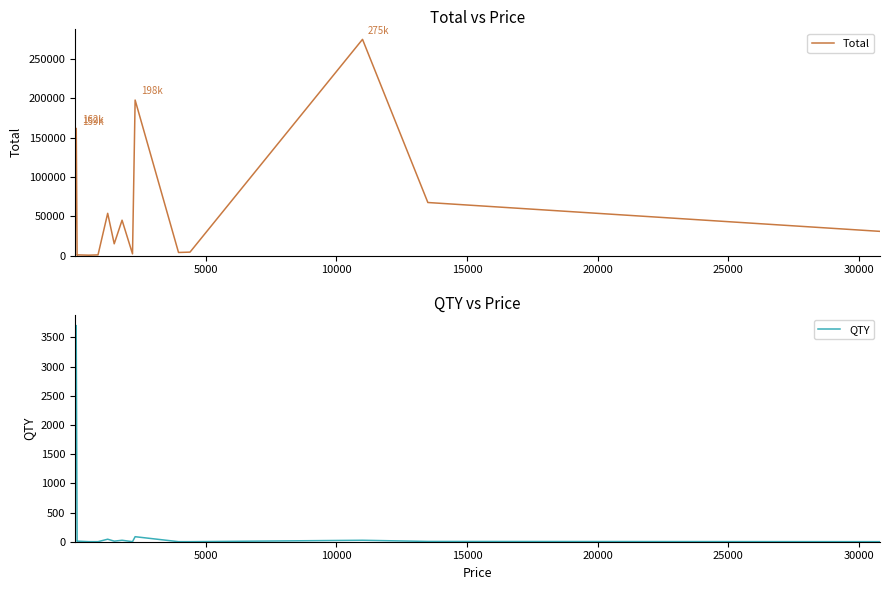

What is the maximum value for Total?

275000.0